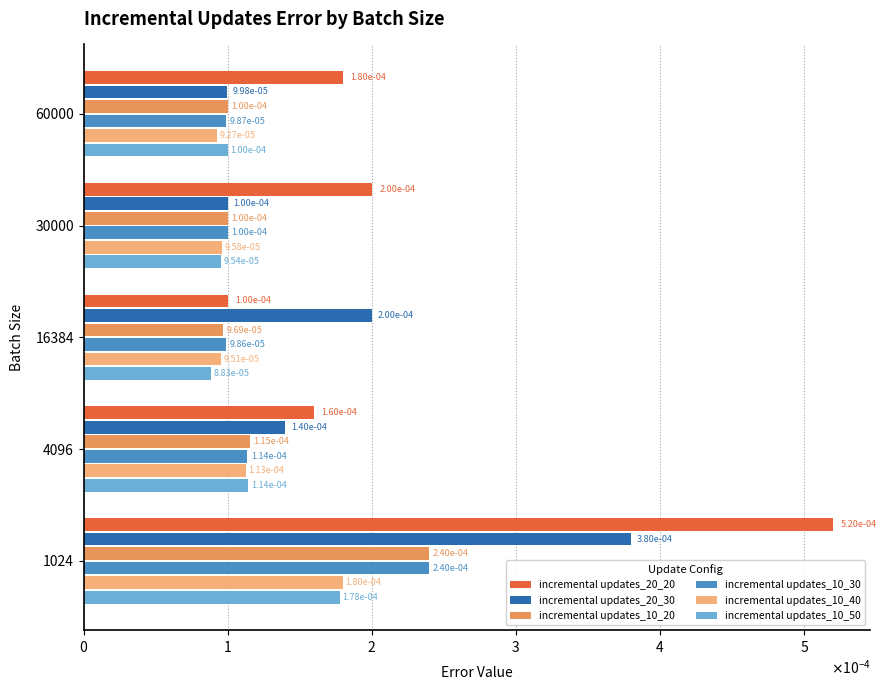

What are all the series names shown in the legend?

incremental updates_20_20, incremental updates_20_30, incremental updates_10_20, incremental updates_10_30, incremental updates_10_40, incremental updates_10_50